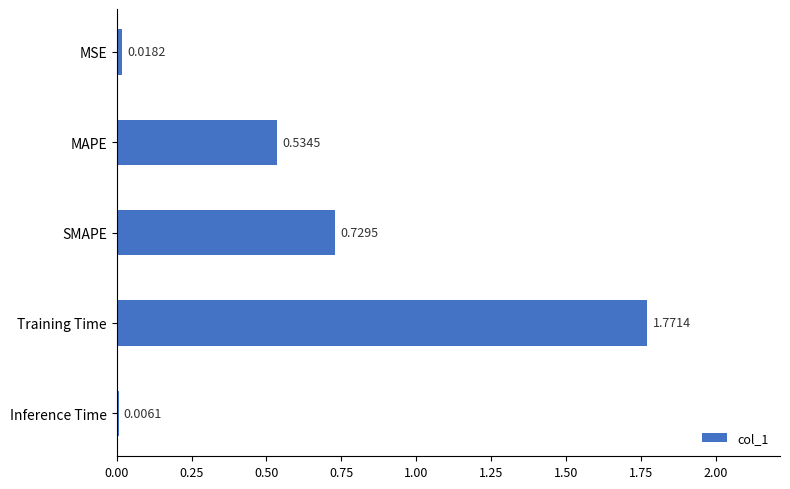

What is the sum of all values?

3.1